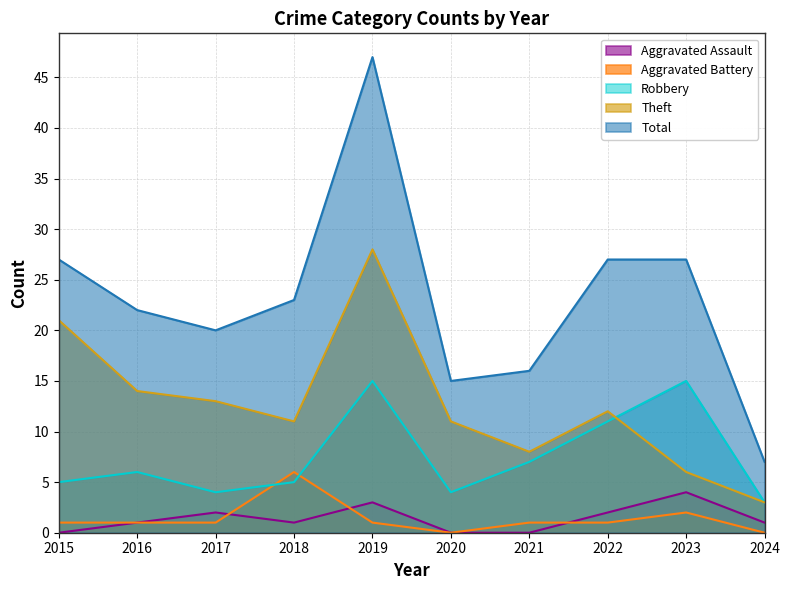

True or false: Robbery has a value of 3 at 2022.

False